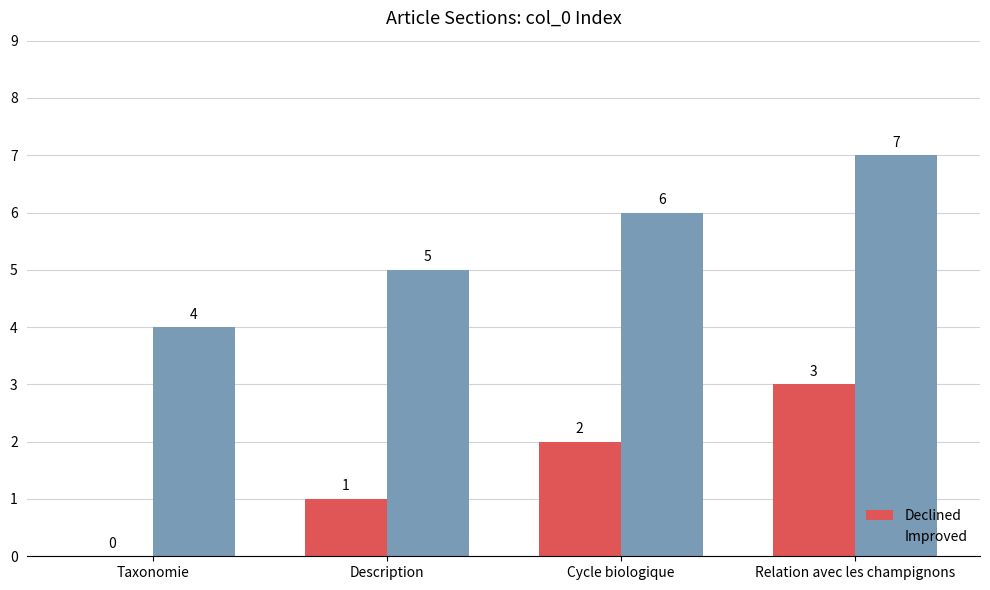

At which label is Improved closest to 5?

Description